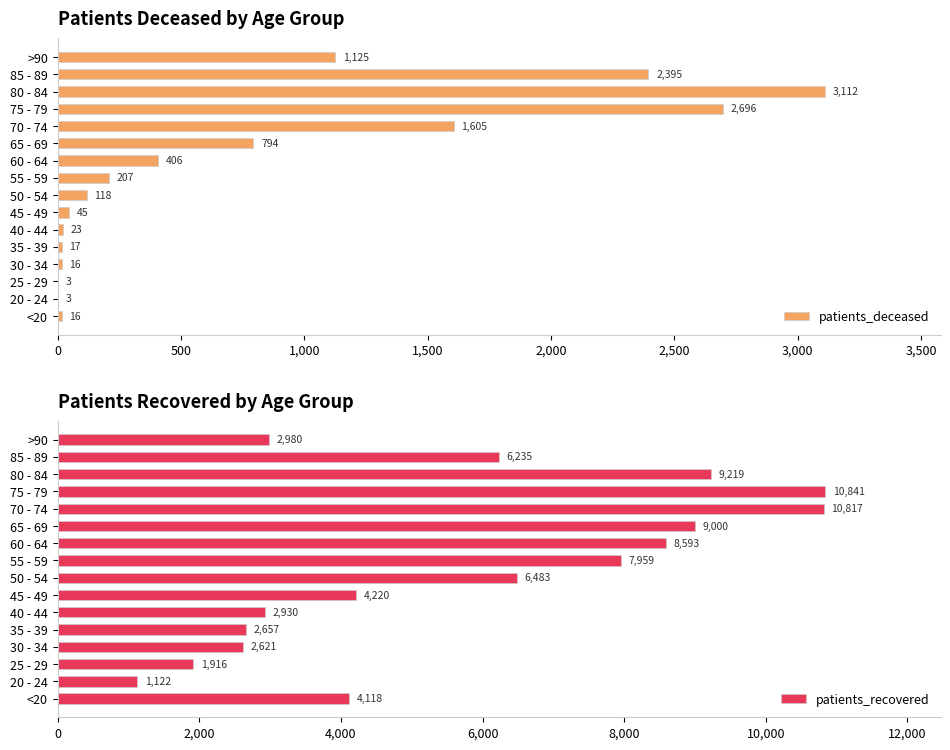

How many categories are shown in the chart?

16